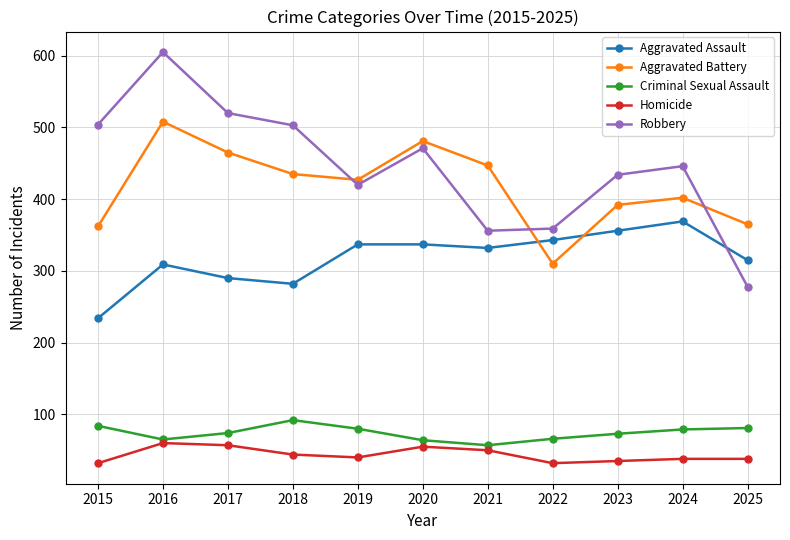

What is the value of the Aggravated Battery point at the 5th from the left?

427